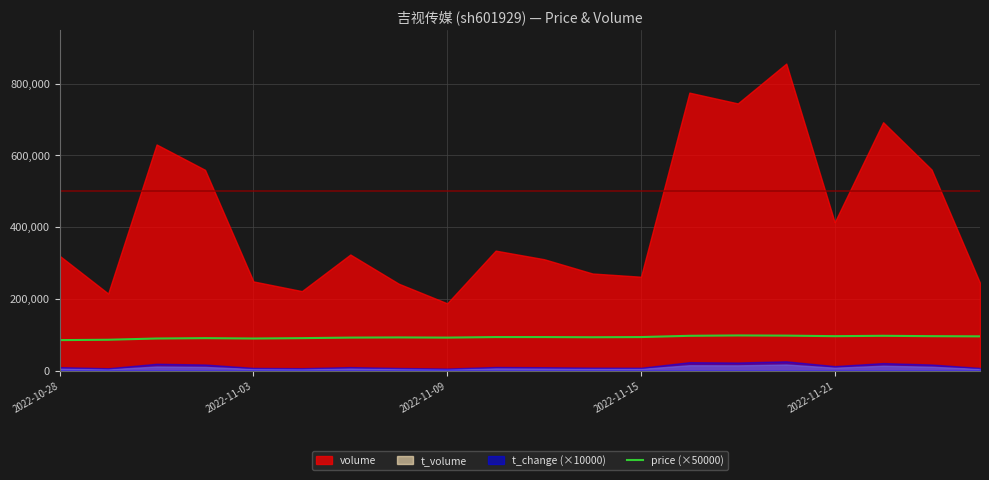

What position from the right is 18?

2